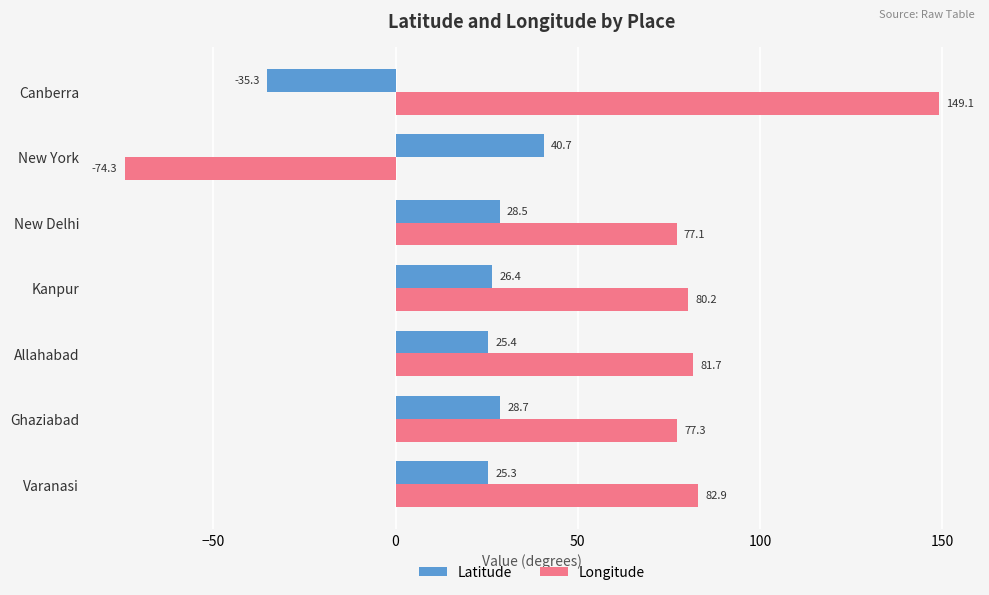

At which category is the sum across all series the highest?

Canberra